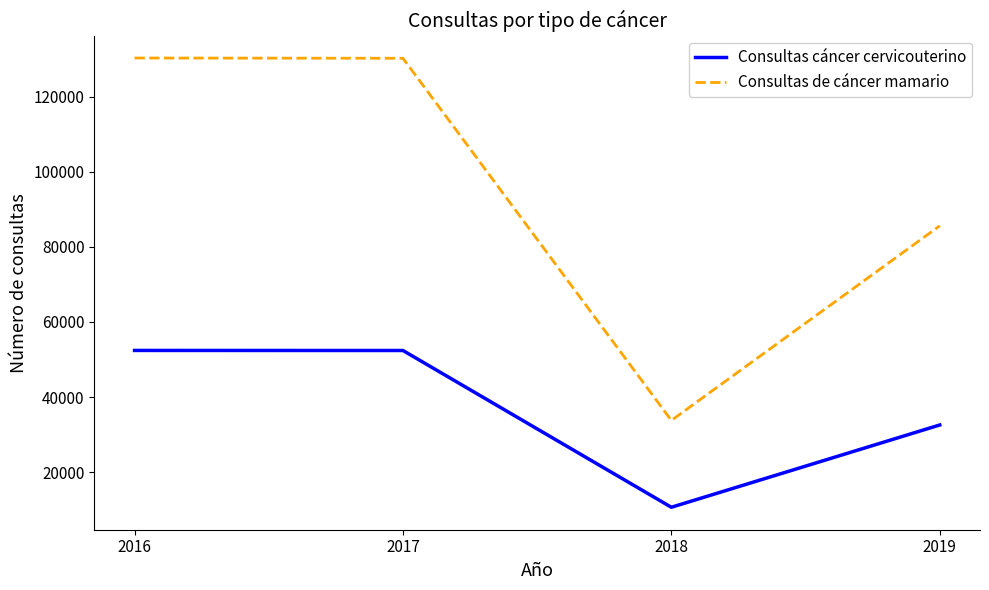

True or false: Consultas de cáncer mamario and Consultas cáncer cervicouterino intersect in this chart.

False